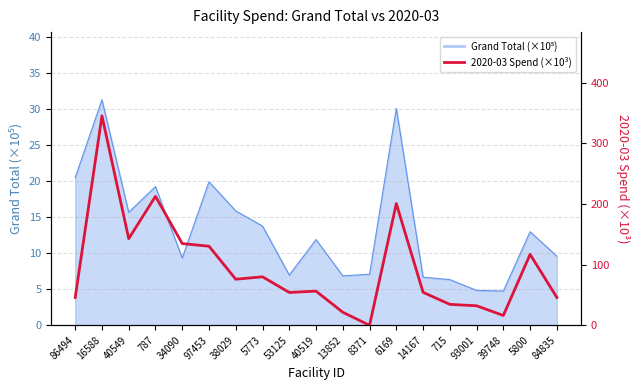

The chart shows a value of 54.4 at 14167. True or false?

True